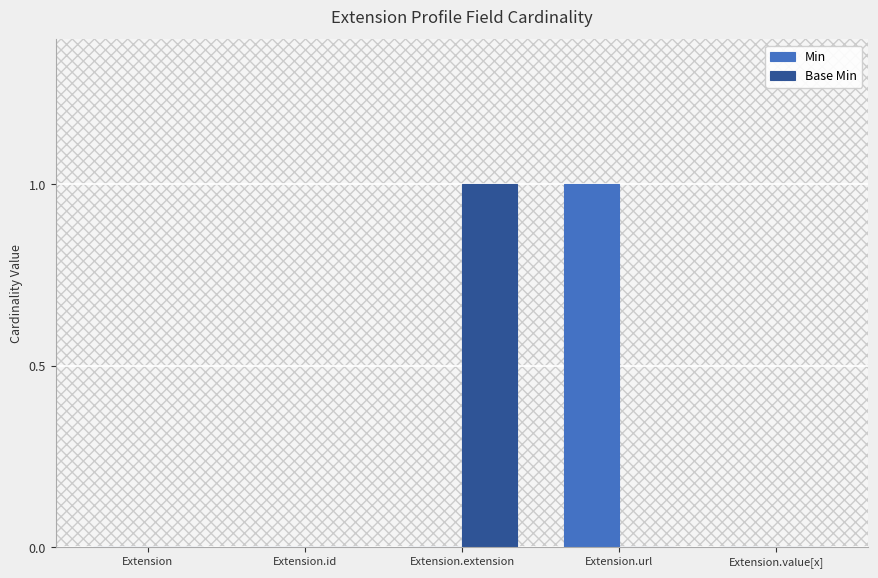

Is the value of Min at Extension.url greater than the value of Base Min at Extension.value[x]?

Yes